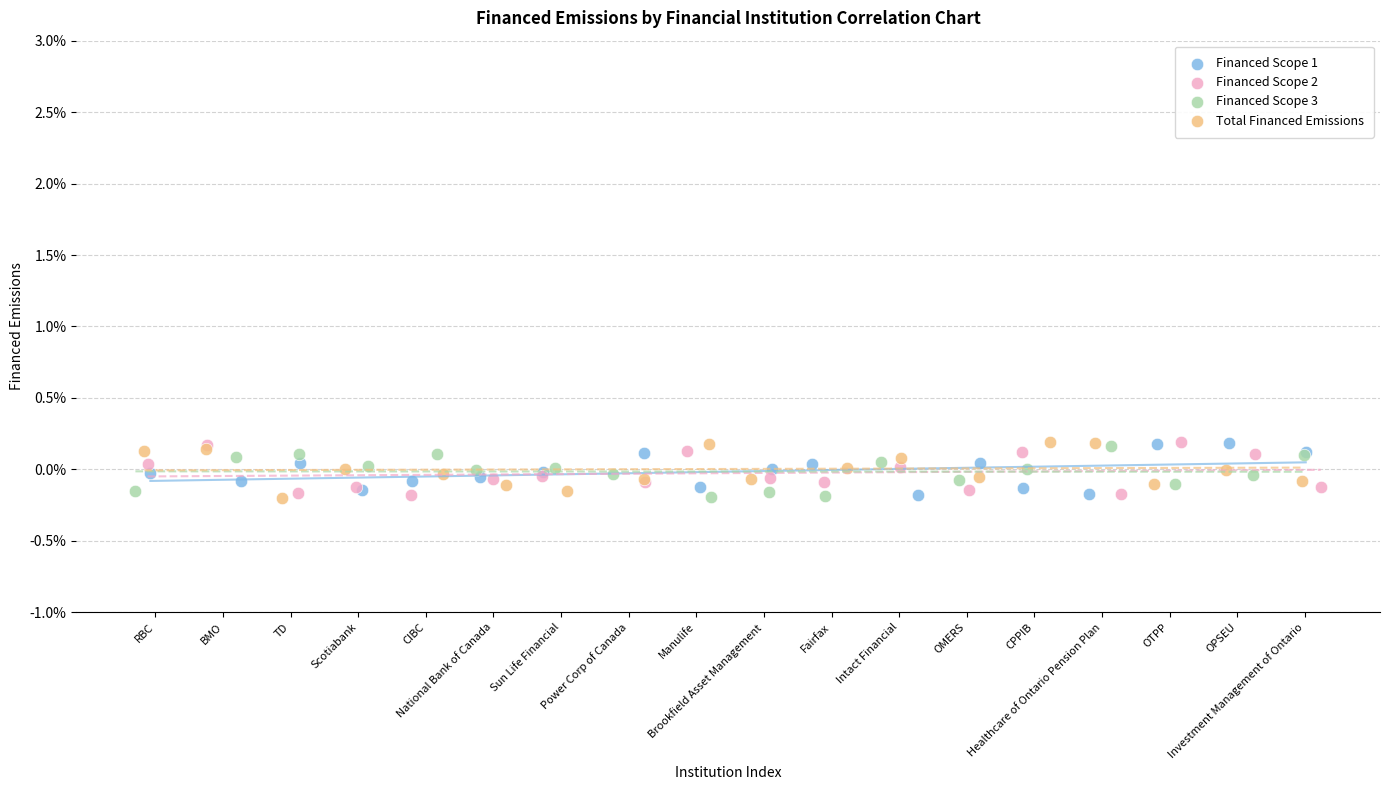

What are all the series names shown in the legend?

Financed Scope 1, Financed Scope 2, Financed Scope 3, Total Financed Emissions